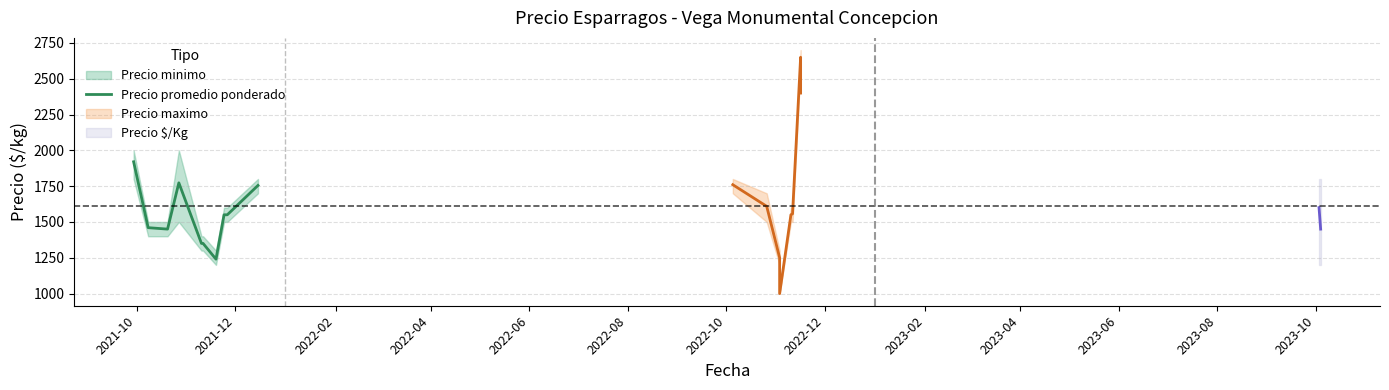

What is the highest value of the Precio promedio ponderado series?

1920